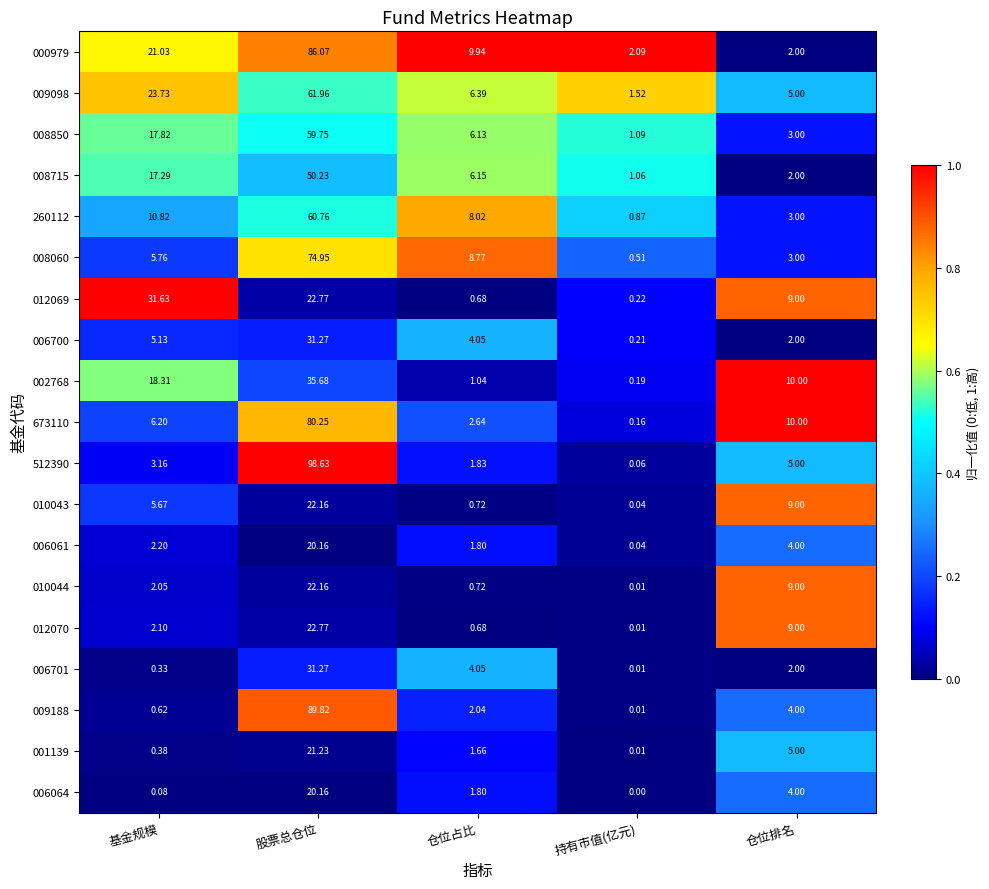

What is the maximum value shown in the chart?

98.6